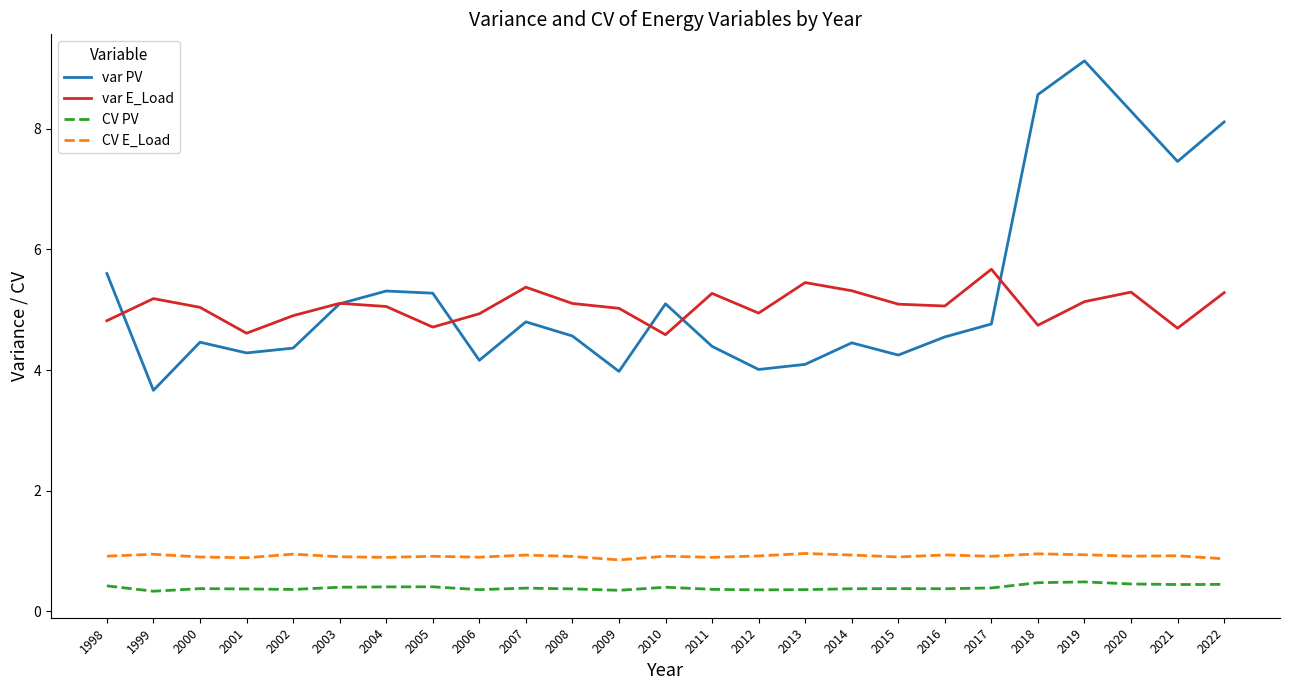

Is it true that var E_Load equals 2.0 at 2016?

False